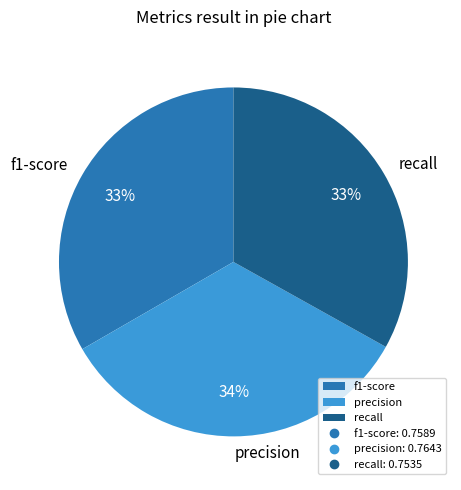

Do f1-score and precision together represent more than half of the pie?

Yes